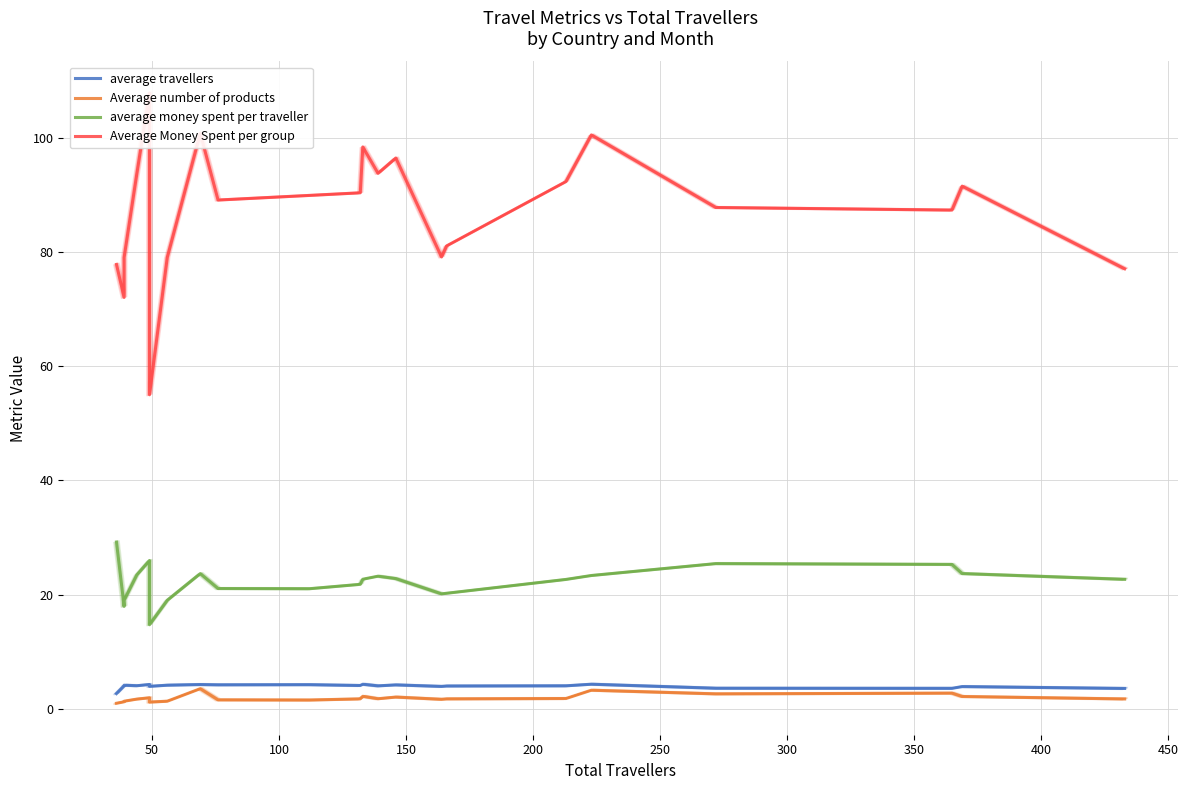

List the series in order of their peak value, lowest first.

Average number of products, average travellers, average money spent per traveller, Average Money Spent per group